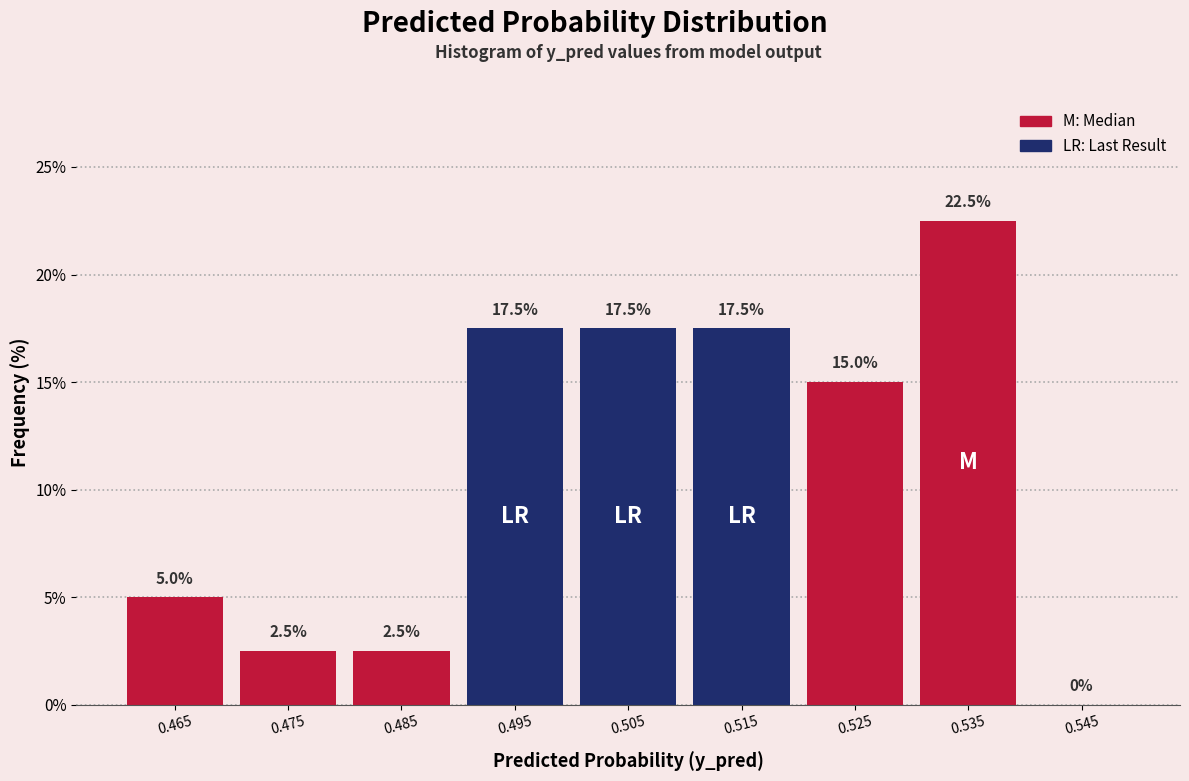

Reading left to right, transcribe this chart: for each bar, give the range it covers on the x-axis and its height.

0.46 to 0.47: 5.0
0.47 to 0.48: 2.5
0.48 to 0.49: 2.5
0.49 to 0.50: 17.5
0.50 to 0.51: 17.5
0.51 to 0.52: 17.5
0.52 to 0.53: 15.0
0.53 to 0.54: 22.5
0.54 to 0.55: 0.0